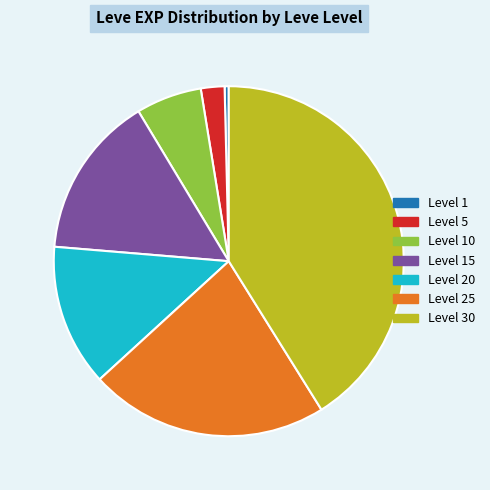

Does any single category account for the majority?

No